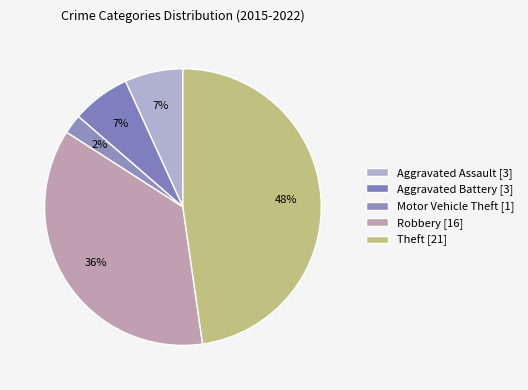

Is it true that Theft is 37% of the pie?

False